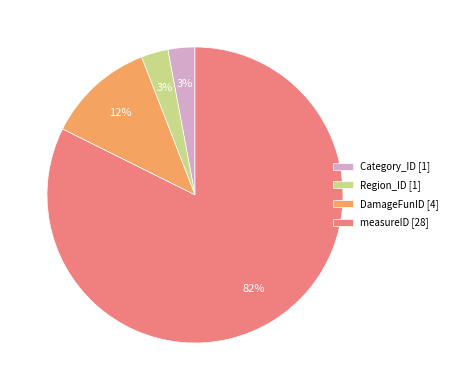

How many slices are in this pie chart?

4